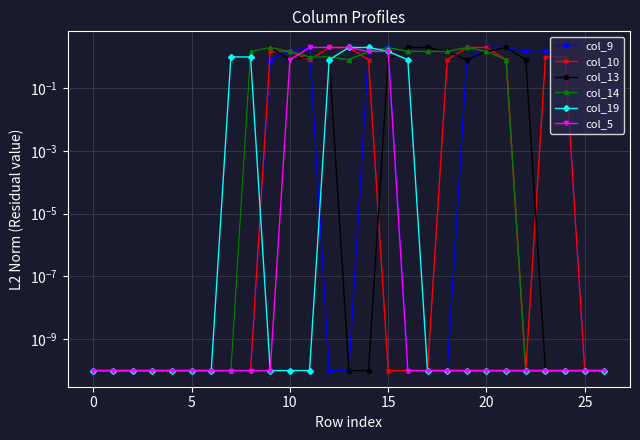

Is the value of col_13 at 26 greater than the value of col_19 at 9?

No